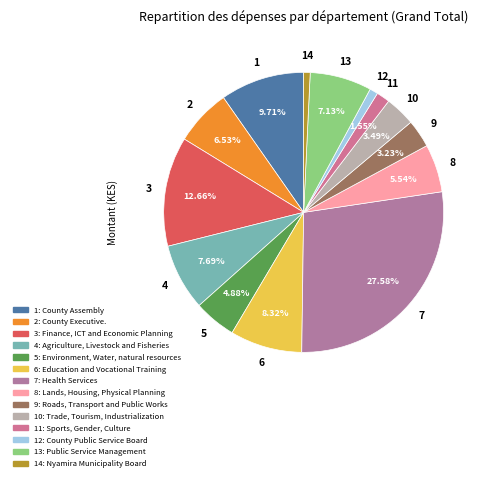

Is there a majority slice in this chart?

No